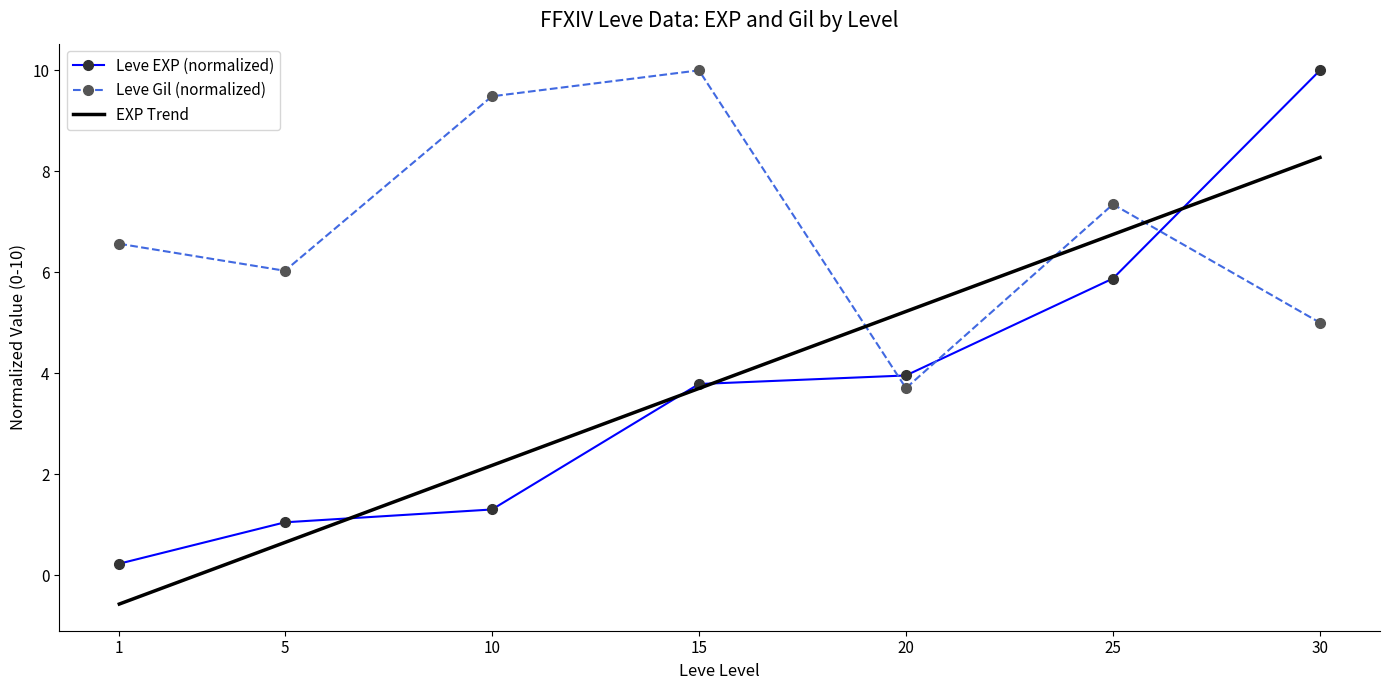

At which category is the sum across all series the highest?

30